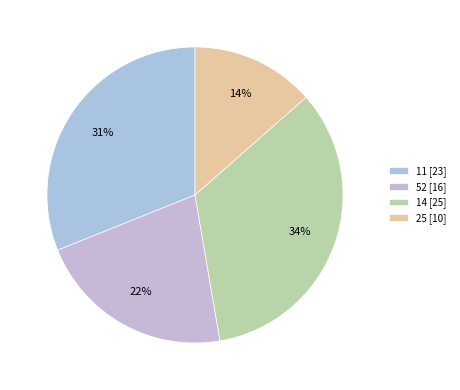

True or false: 11 accounts for 31% of the total.

True